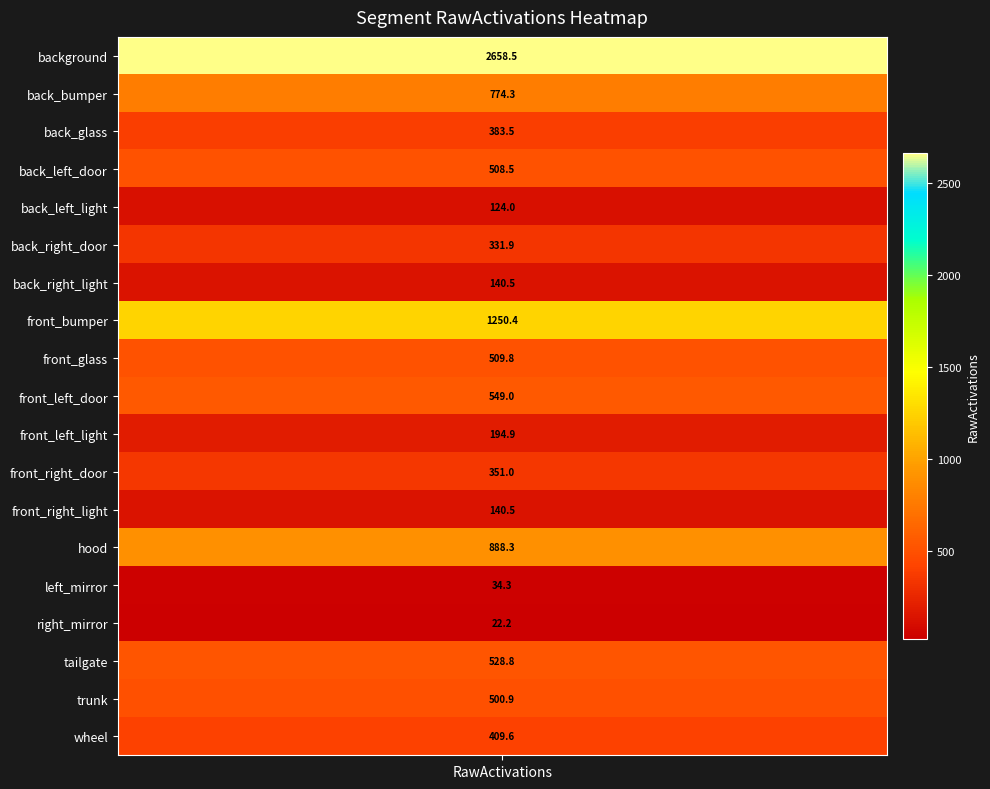

What is the ratio of the value at 10 to the value at 6?

1.4